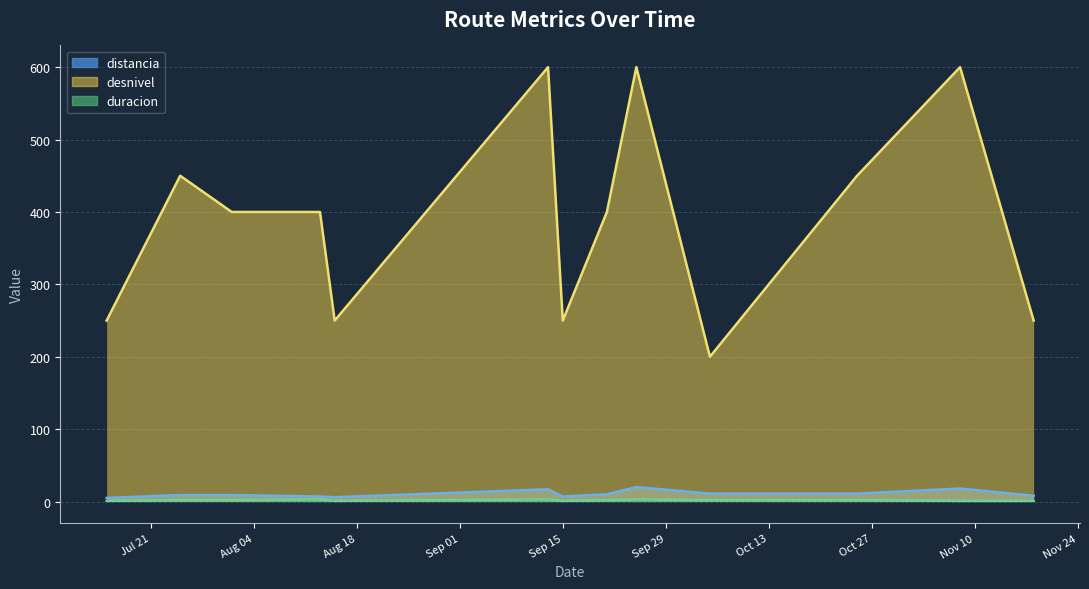

What is the spread (max minus min) of values at 2015-09-13?

597